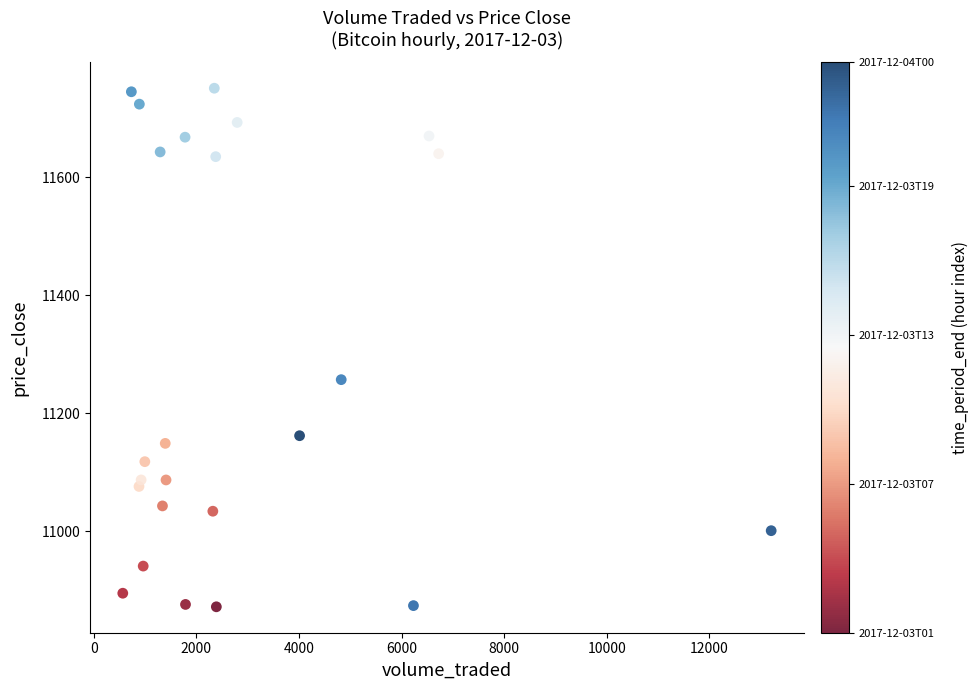

What Y value in the scatter plot is closest to 11311?

11257.0